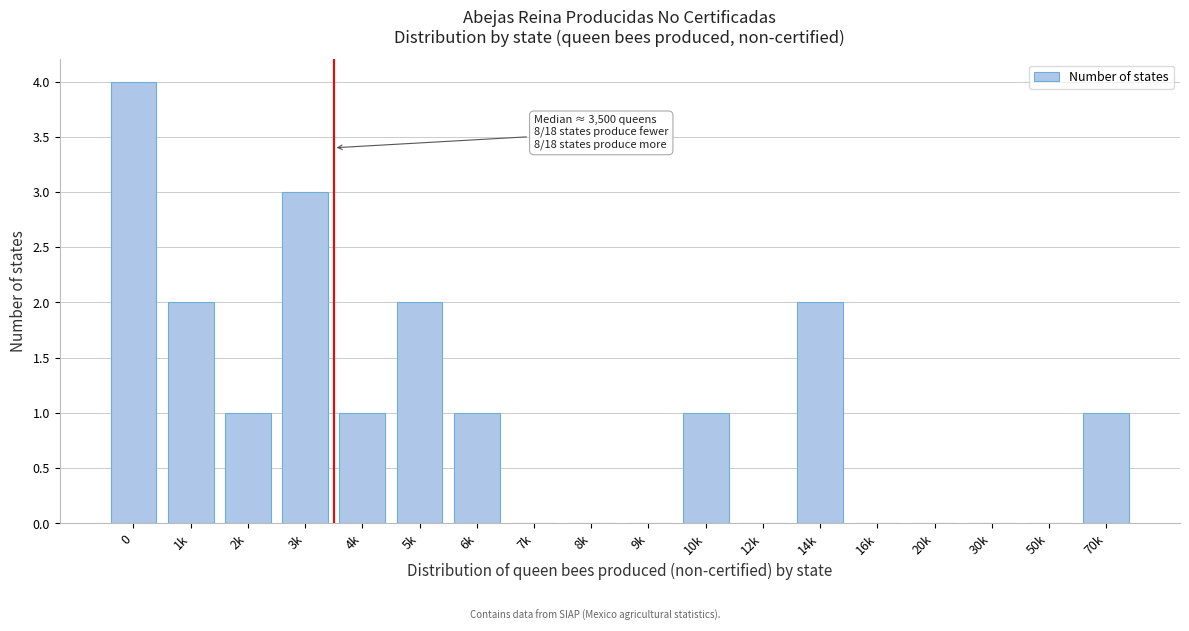

Reading left to right, what are all the values shown in this chart?

0=4	1k=2	2k=1	3k=3	4k=1	5k=2	6k=1	7k=0	8k=0	9k=0	10k=1	12k=0	14k=2	16k=0	20k=0	30k=0	50k=0	70k=1